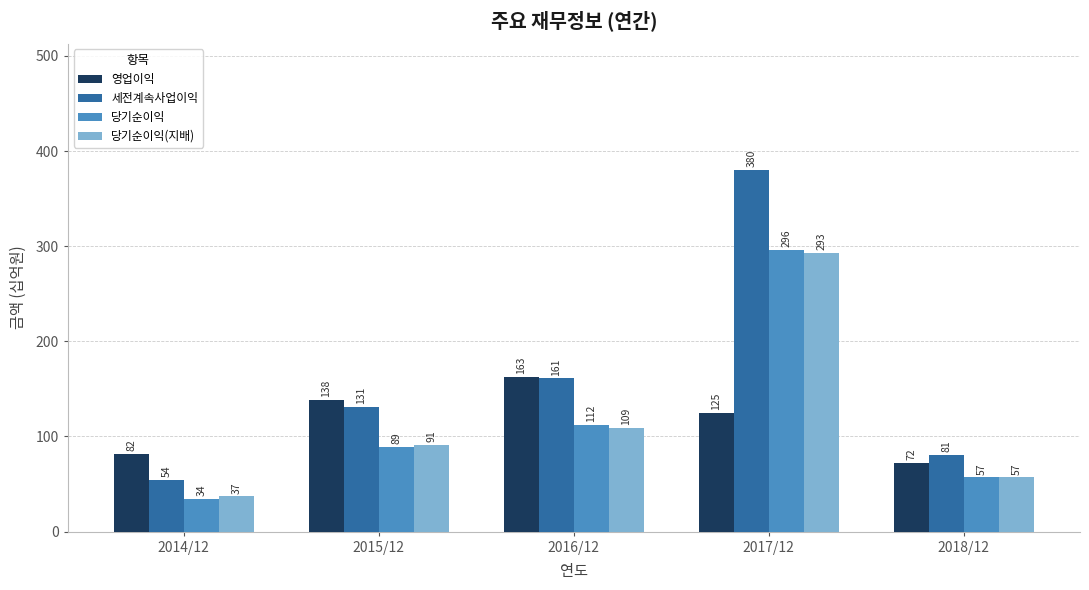

True or false: 당기순이익(지배) has a value of 37 at 2014/12.

True